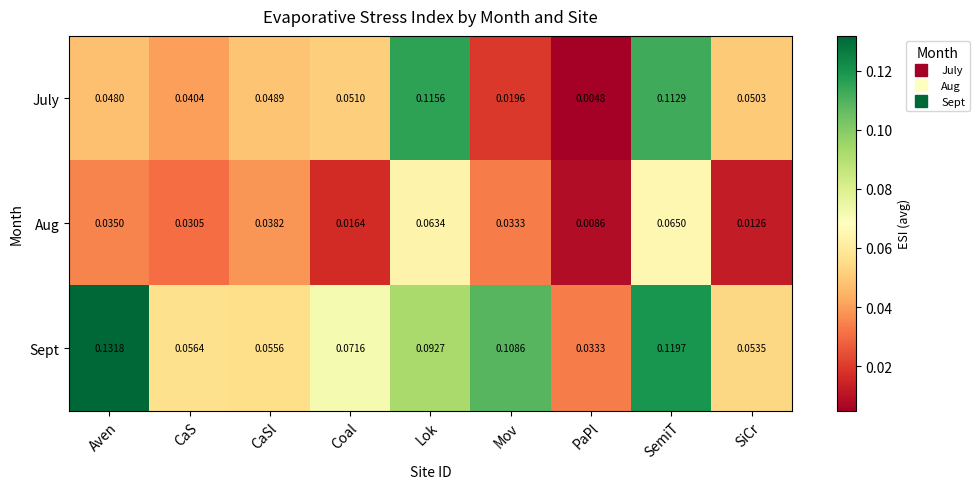

What is the total value across all series at Mov?

0.2